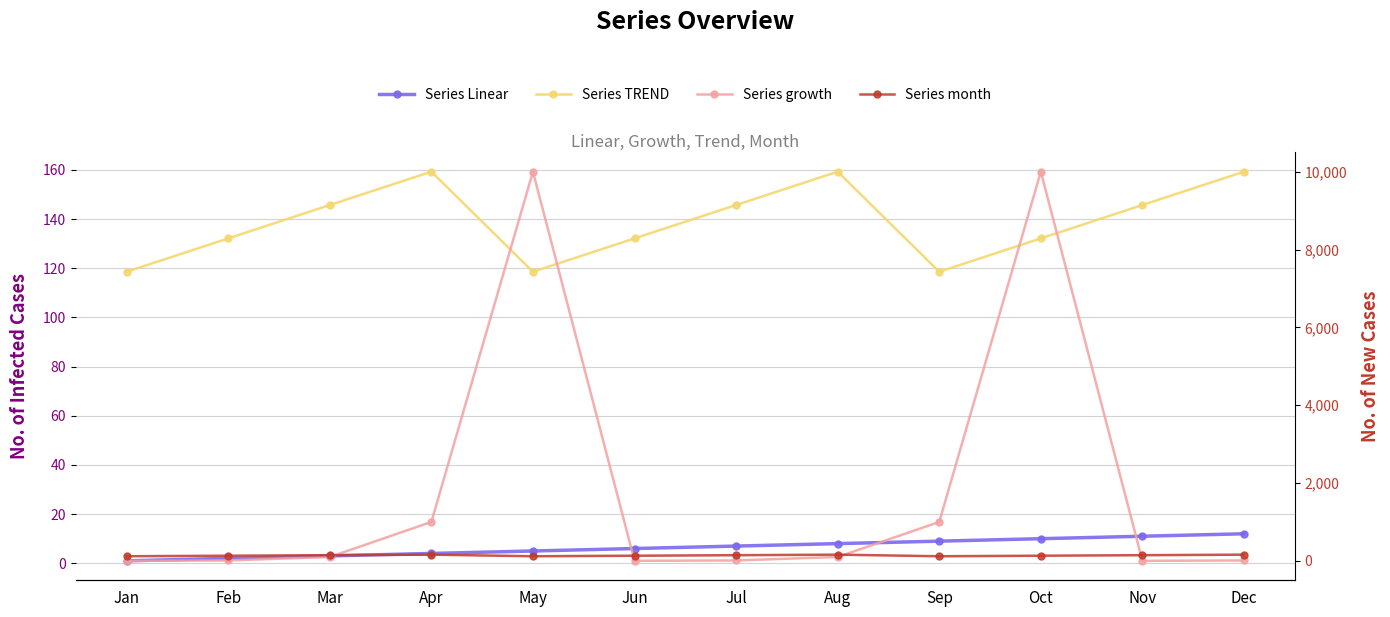

Count the number of data series in this chart.

4